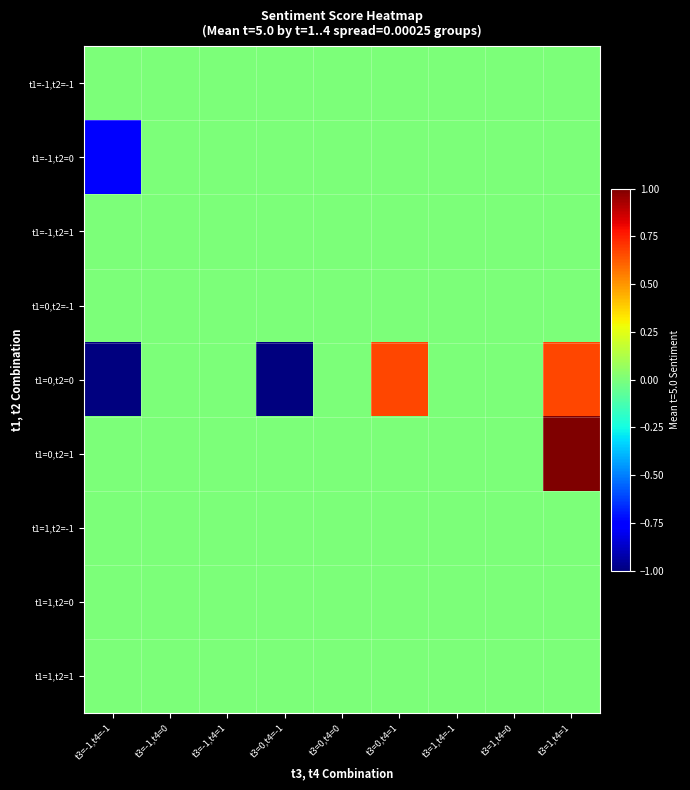

Reading right to left, transcribe all the data shown in this chart.

t1=-1,t2=-1: t3=1,t4=1=0.0	t3=1,t4=0=0.0	t3=1,t4=-1=0.0	t3=0,t4=1=0.0	t3=0,t4=0=0.0	t3=0,t4=-1=0.0	t3=-1,t4=1=0.0	t3=-1,t4=0=0.0	t3=-1,t4=-1=0.0
t1=-1,t2=0: t3=1,t4=1=0.0	t3=1,t4=0=0.0	t3=1,t4=-1=0.0	t3=0,t4=1=0.0	t3=0,t4=0=0.0	t3=0,t4=-1=0.0	t3=-1,t4=1=0.0	t3=-1,t4=0=0.0	t3=-1,t4=-1=-0.8
t1=-1,t2=1: t3=1,t4=1=0.0	t3=1,t4=0=0.0	t3=1,t4=-1=0.0	t3=0,t4=1=0.0	t3=0,t4=0=0.0	t3=0,t4=-1=0.0	t3=-1,t4=1=0.0	t3=-1,t4=0=0.0	t3=-1,t4=-1=0.0
t1=0,t2=-1: t3=1,t4=1=0.0	t3=1,t4=0=0.0	t3=1,t4=-1=0.0	t3=0,t4=1=0.0	t3=0,t4=0=0.0	t3=0,t4=-1=0.0	t3=-1,t4=1=0.0	t3=-1,t4=0=0.0	t3=-1,t4=-1=0.0
t1=0,t2=0: t3=1,t4=1=0.7	t3=1,t4=0=0.0	t3=1,t4=-1=0.0	t3=0,t4=1=0.7	t3=0,t4=0=0.0	t3=0,t4=-1=-1.0	t3=-1,t4=1=0.0	t3=-1,t4=0=0.0	t3=-1,t4=-1=-1.0
t1=0,t2=1: t3=1,t4=1=1.0	t3=1,t4=0=0.0	t3=1,t4=-1=0.0	t3=0,t4=1=0.0	t3=0,t4=0=0.0	t3=0,t4=-1=0.0	t3=-1,t4=1=0.0	t3=-1,t4=0=0.0	t3=-1,t4=-1=0.0
t1=1,t2=-1: t3=1,t4=1=0.0	t3=1,t4=0=0.0	t3=1,t4=-1=0.0	t3=0,t4=1=0.0	t3=0,t4=0=0.0	t3=0,t4=-1=0.0	t3=-1,t4=1=0.0	t3=-1,t4=0=0.0	t3=-1,t4=-1=0.0
t1=1,t2=0: t3=1,t4=1=0.0	t3=1,t4=0=0.0	t3=1,t4=-1=0.0	t3=0,t4=1=0.0	t3=0,t4=0=0.0	t3=0,t4=-1=0.0	t3=-1,t4=1=0.0	t3=-1,t4=0=0.0	t3=-1,t4=-1=0.0
t1=1,t2=1: t3=1,t4=1=0.0	t3=1,t4=0=0.0	t3=1,t4=-1=0.0	t3=0,t4=1=0.0	t3=0,t4=0=0.0	t3=0,t4=-1=0.0	t3=-1,t4=1=0.0	t3=-1,t4=0=0.0	t3=-1,t4=-1=0.0